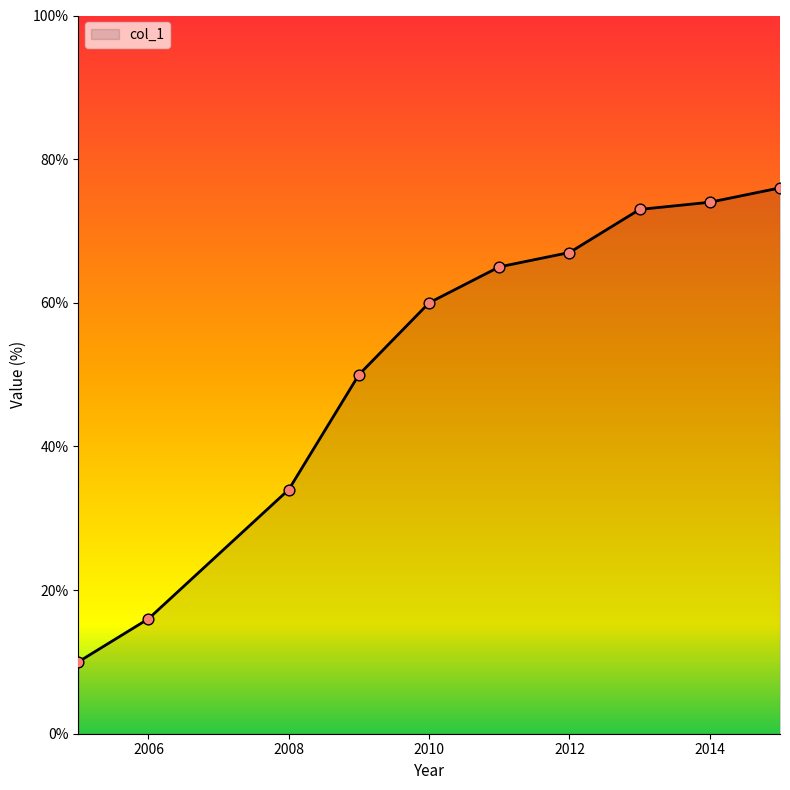

What is the minimum value shown in the chart?

10